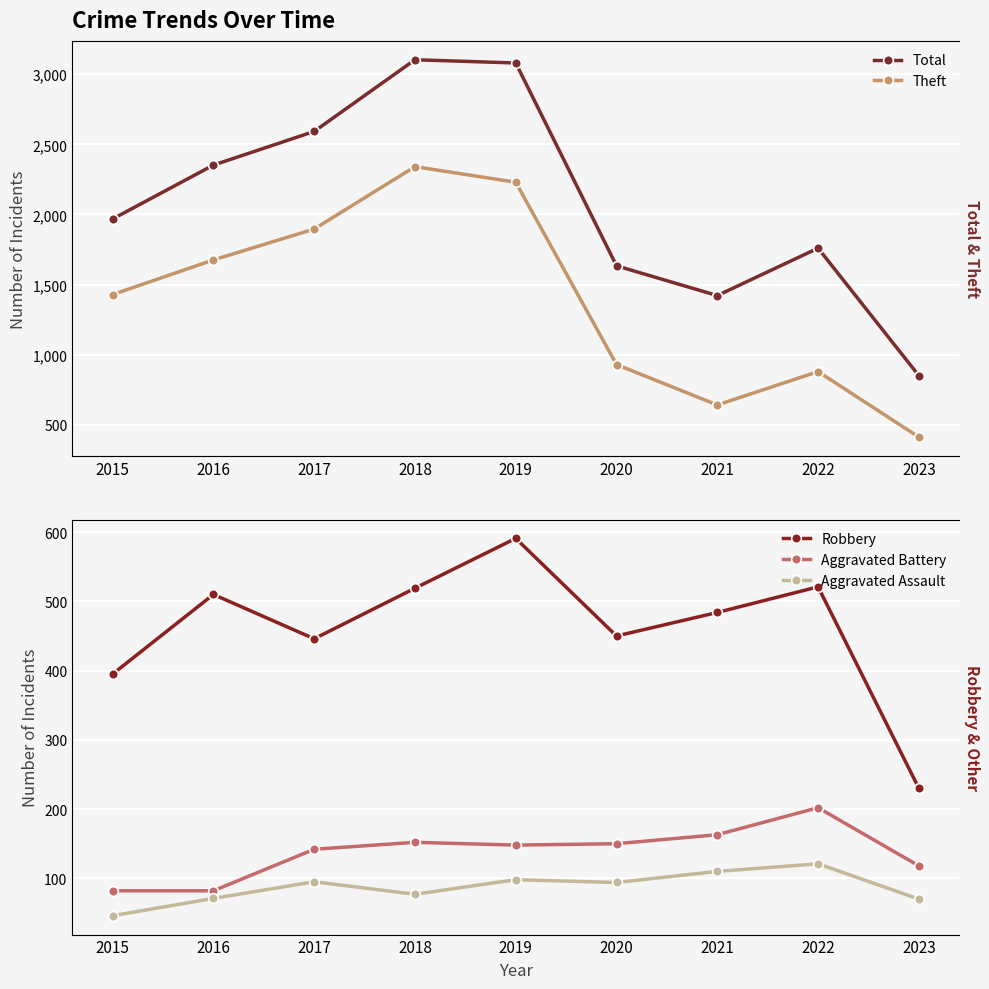

What is the approximate value of Aggravated Battery at 2020, to the nearest 5?

150